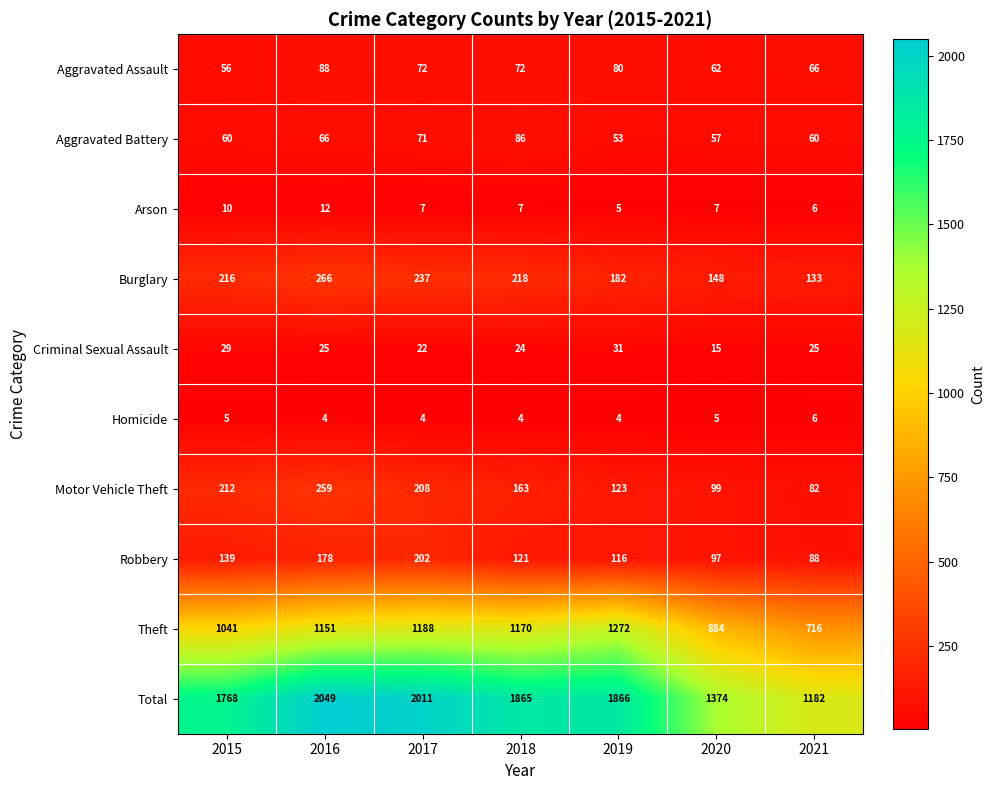

Which category has the highest value across all series?

2016